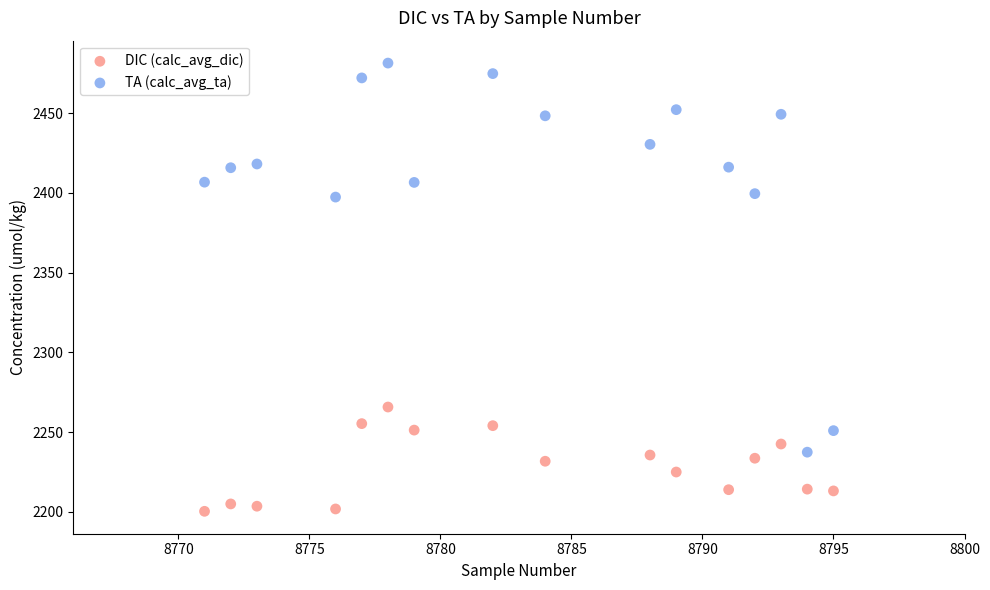

Across all data points, what is the range of Y values (max minus min)?

281.0